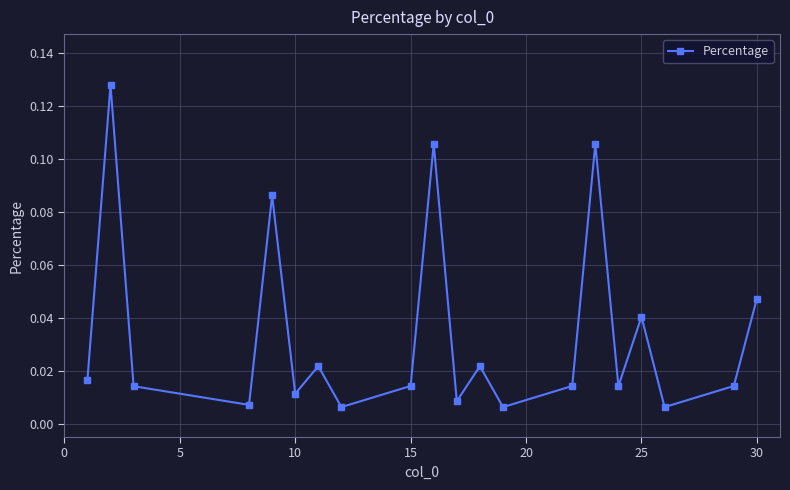

How many points are lower than both their immediate neighbors (excluding endpoints)?

7